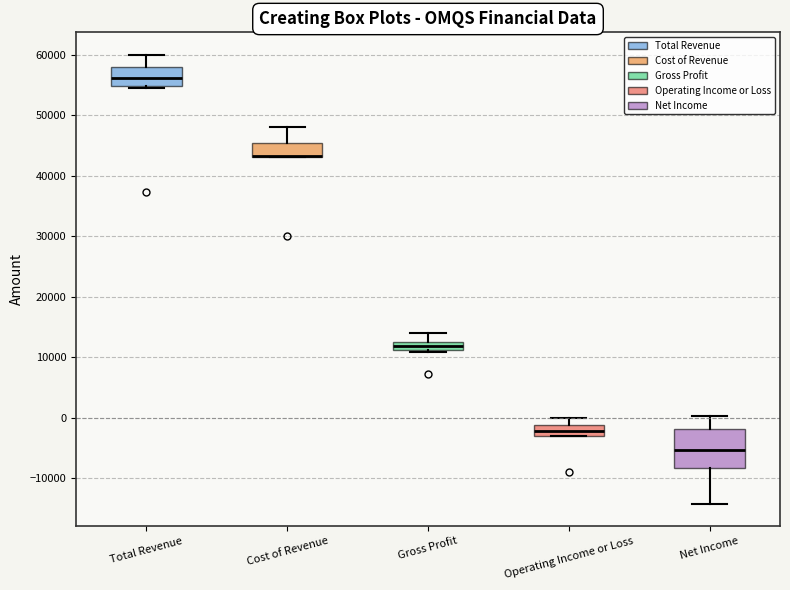

Comparing the boxes themselves (not the whiskers), which one is the tallest?

Net Income